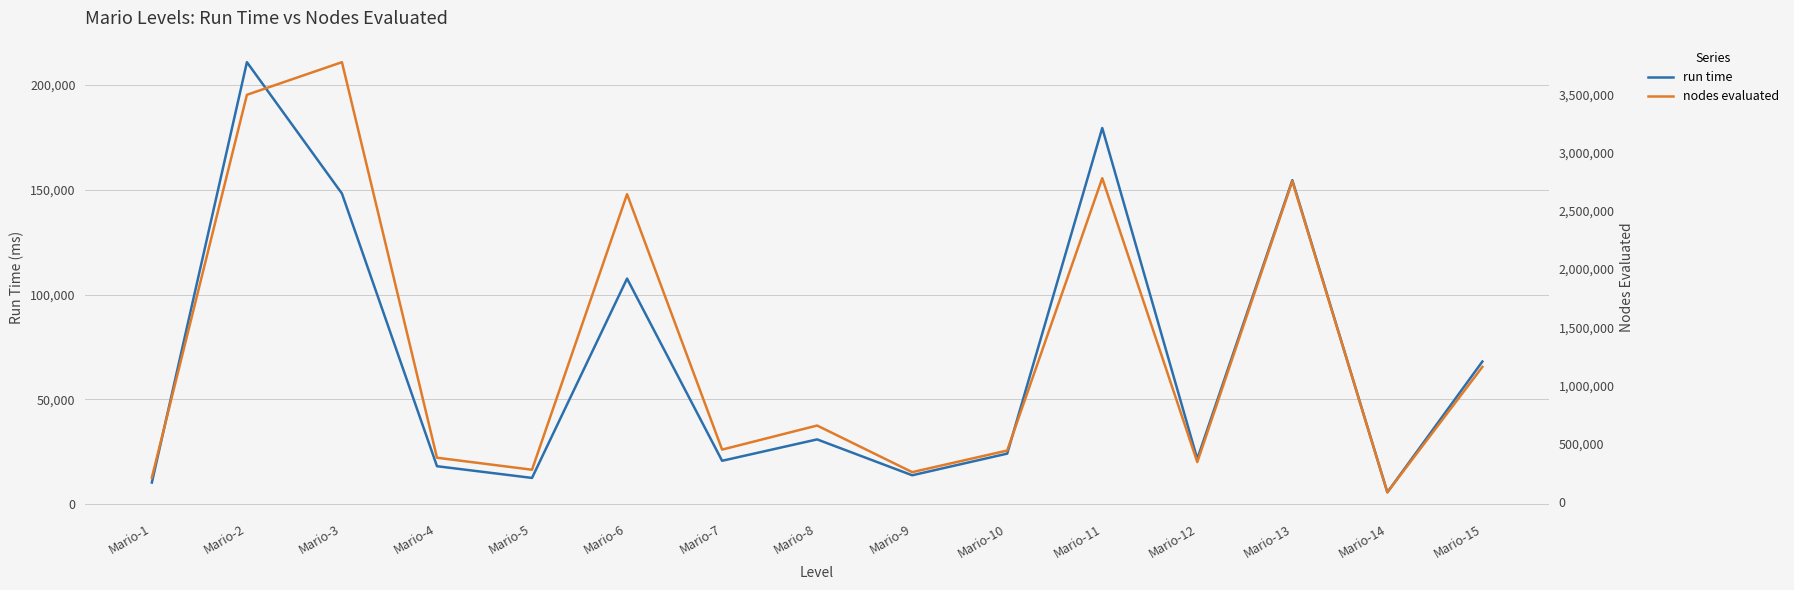

What is the lowest value of the nodes evaluated series?

82374